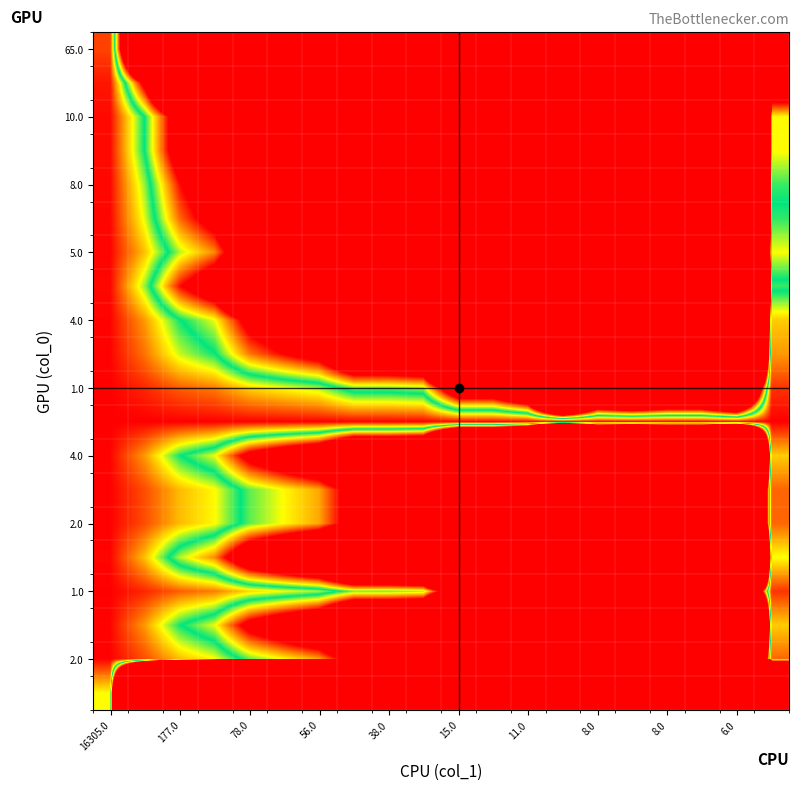

How many series are shown in this chart?

20